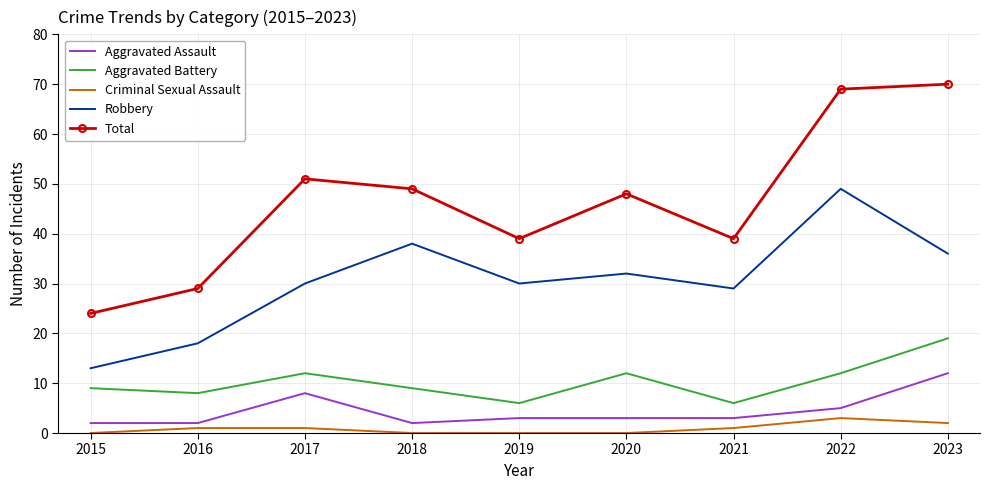

What is the difference between the maximum and second lowest values in the Aggravated Assault series?

10